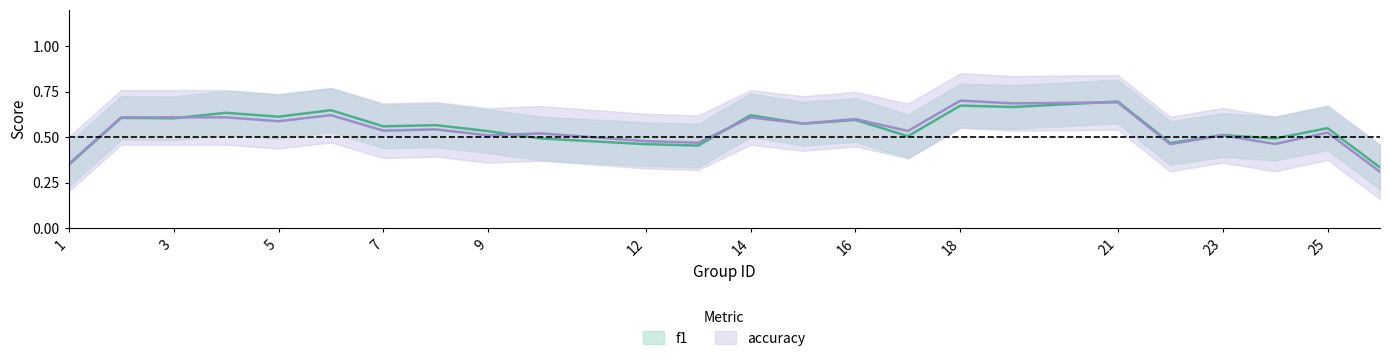

Is this an area chart (filled region under the line)?

No